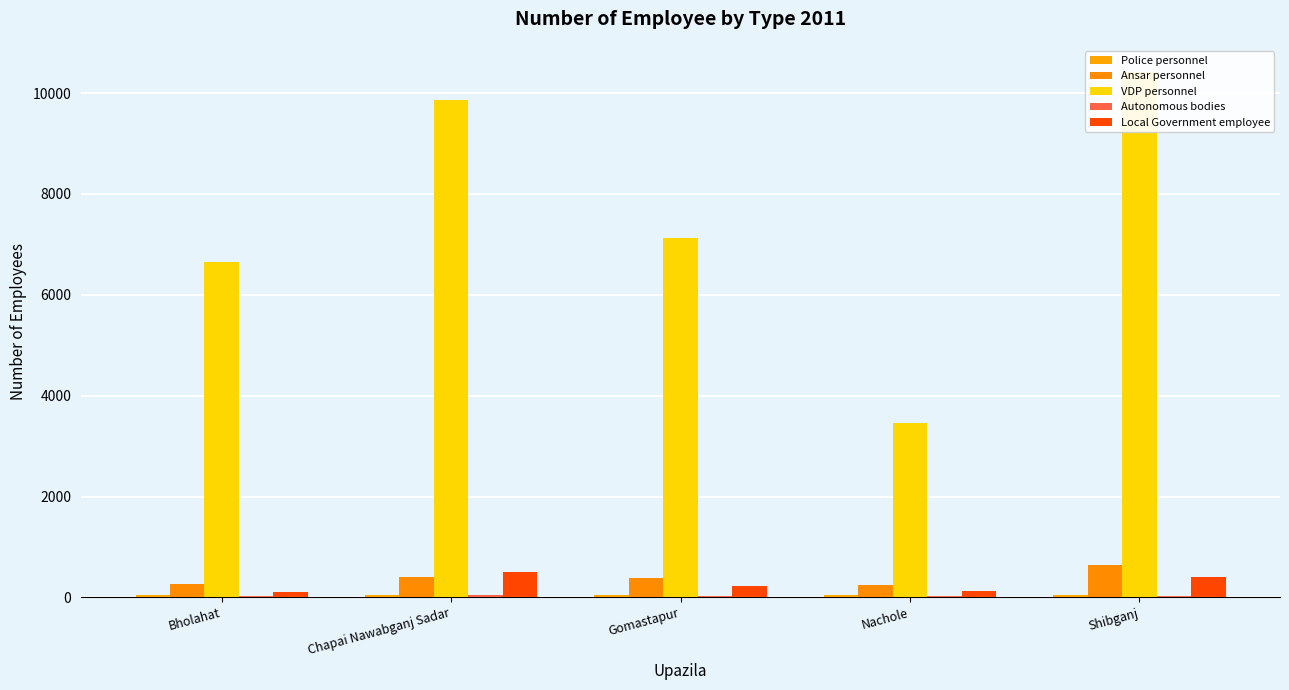

At which label does Ansar personnel first exceed 390?

Chapai Nawabganj Sadar